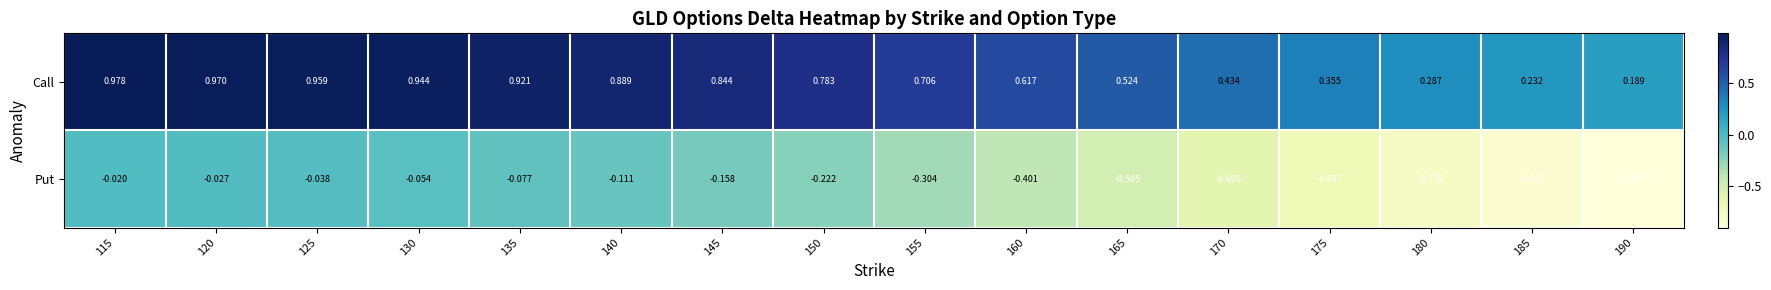

List the series in order of their overall mean, lowest first.

Put, Call